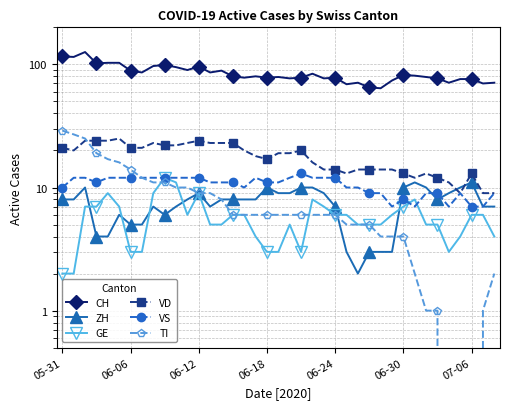

True or false: CH has a value of 101 at 38.

False